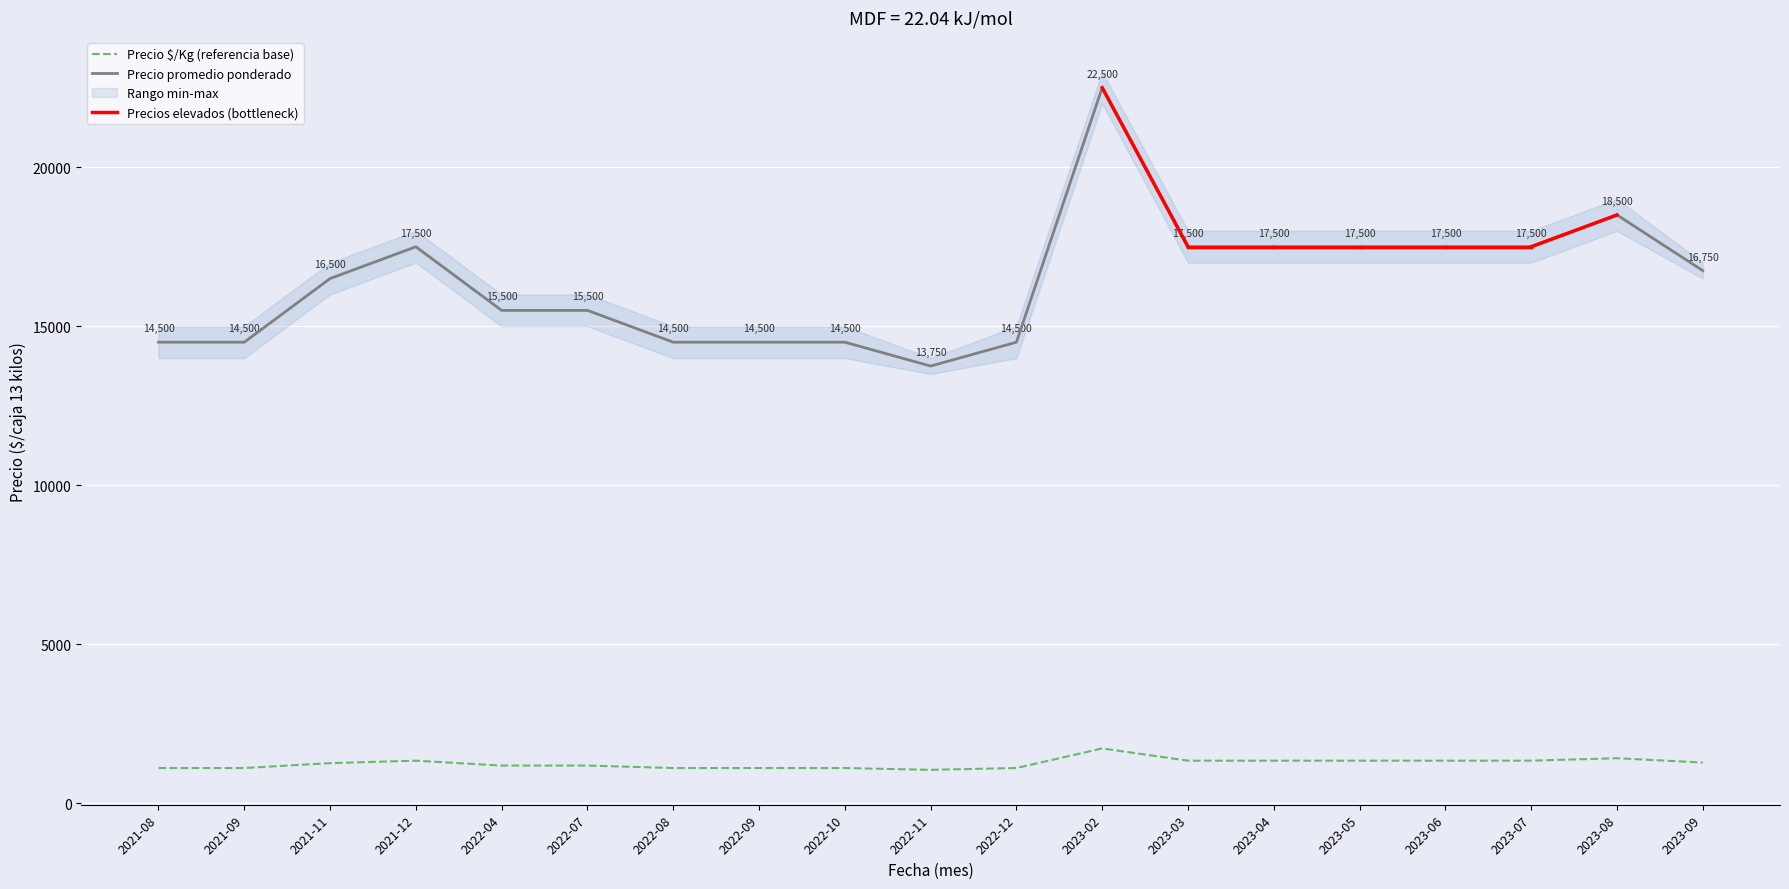

How many lines are shown in the chart?

2